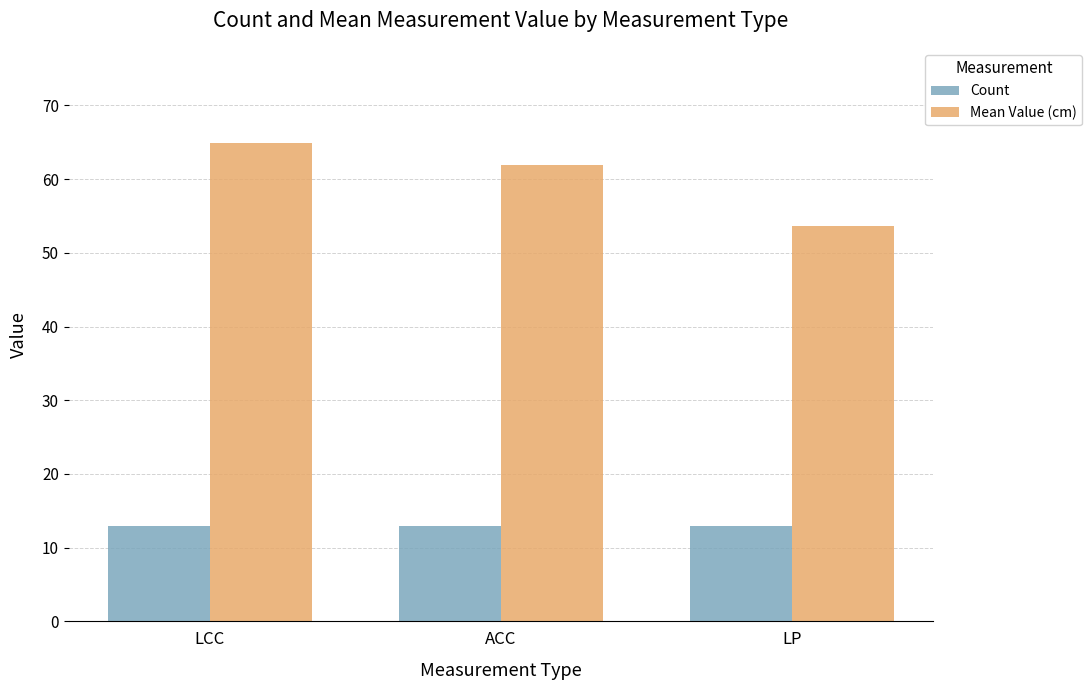

What is the difference between the Mean Value (cm) values at LP and ACC?

8.2